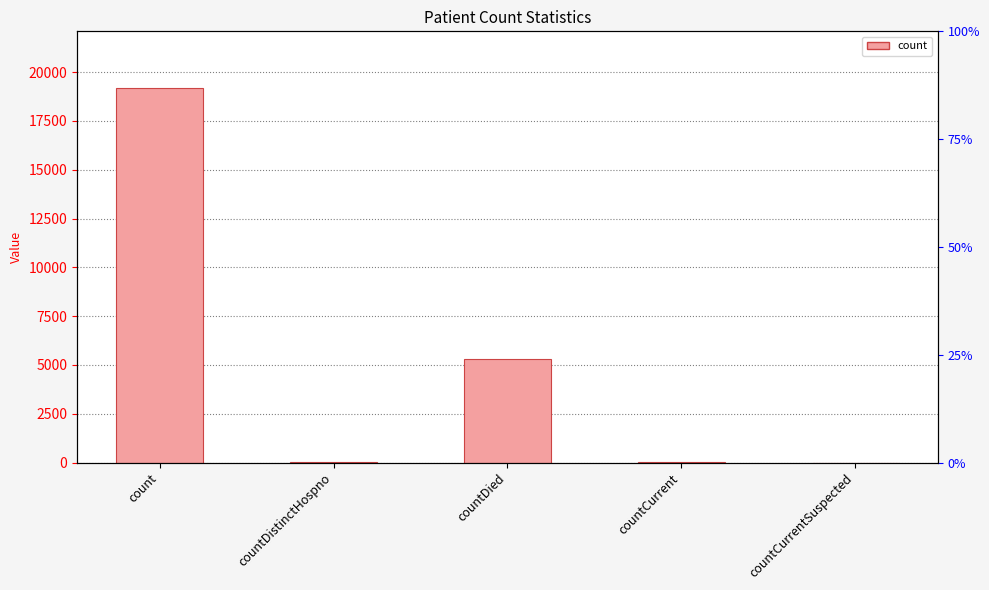

Where does the data first go above 34?

count